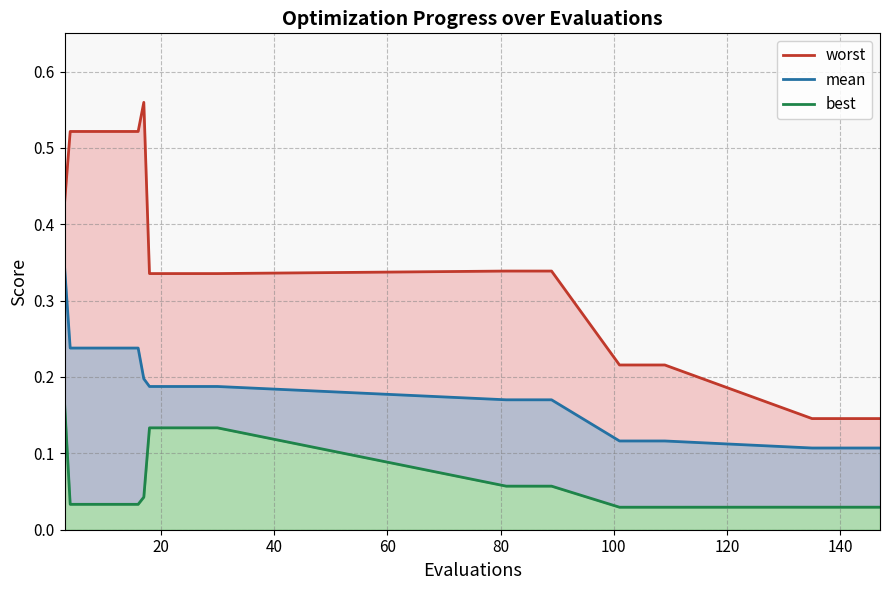

What are all the series names shown in the legend?

worst, mean, best